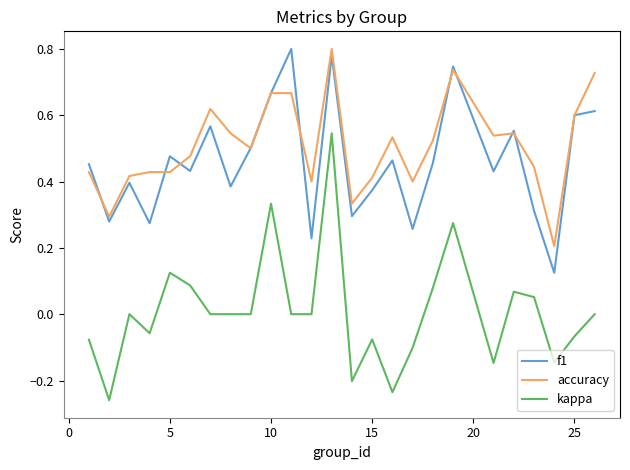

Which series has the largest total across all categories?

accuracy